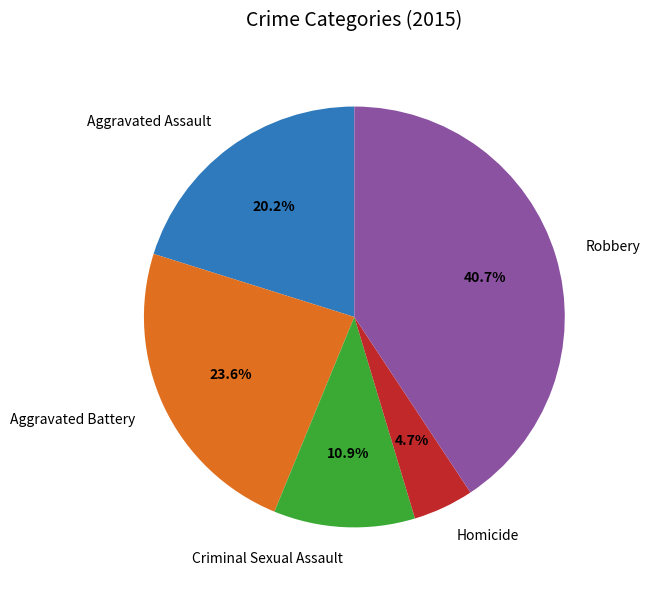

What percentage is the Aggravated Assault slice, to the nearest percent?

20%